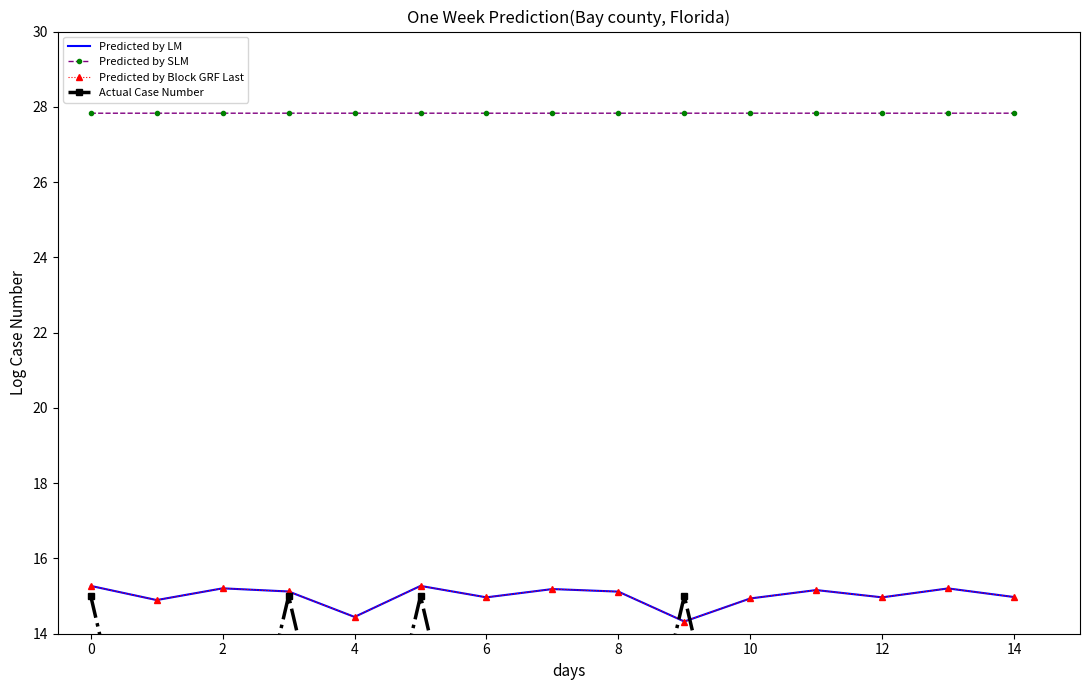

Count the number of data series in this chart.

4